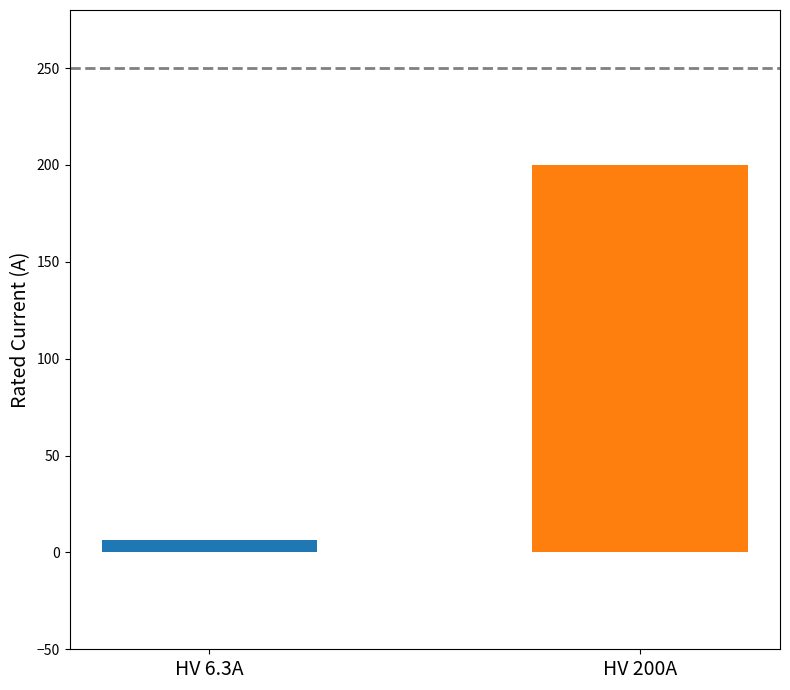

What is the maximum value shown in the chart?

200.0